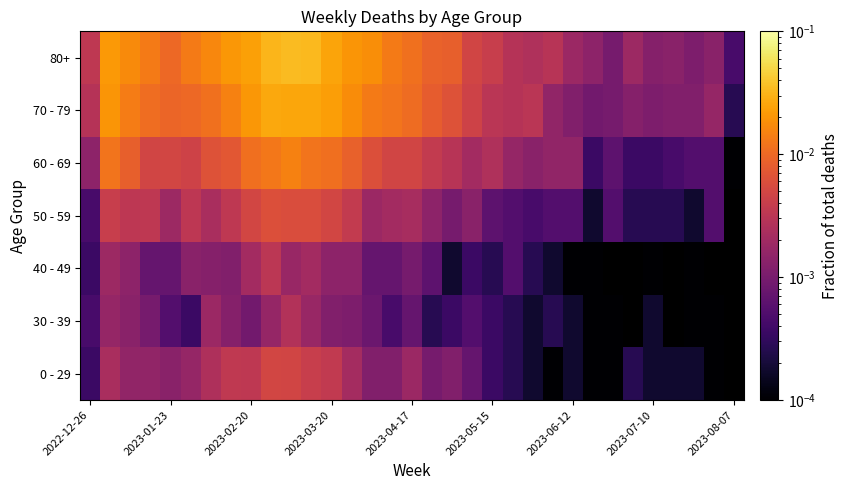

How many data points does each series have?

33